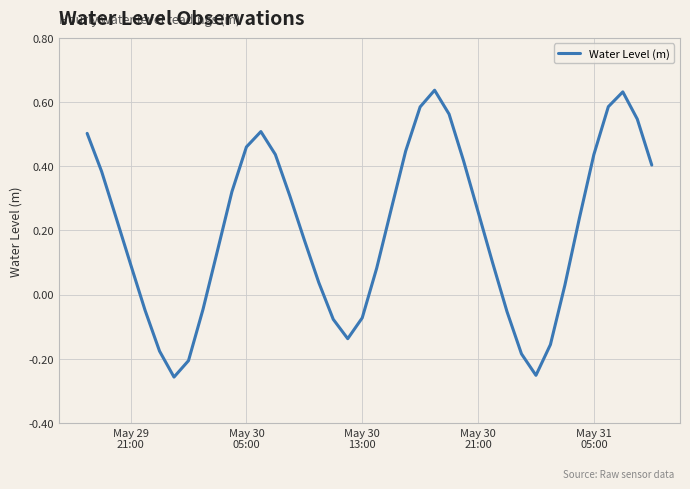

What is the difference between the maximum and minimum values?

0.9